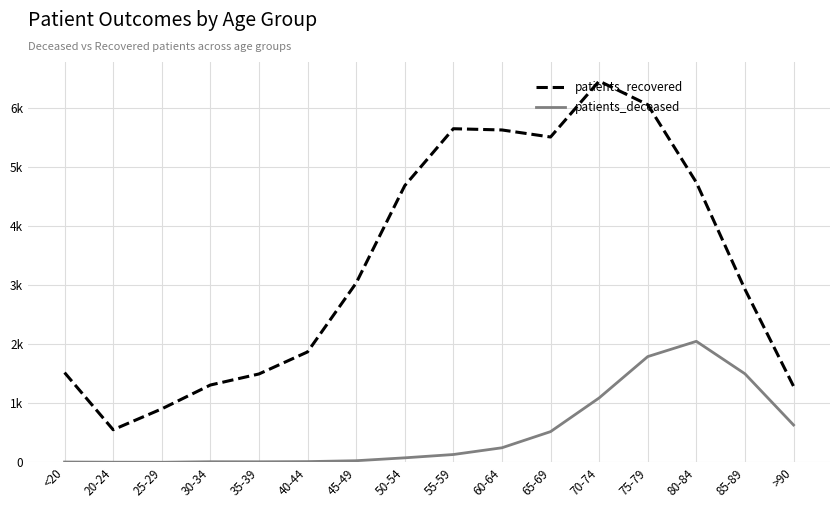

What position from the left is 70-74?

12